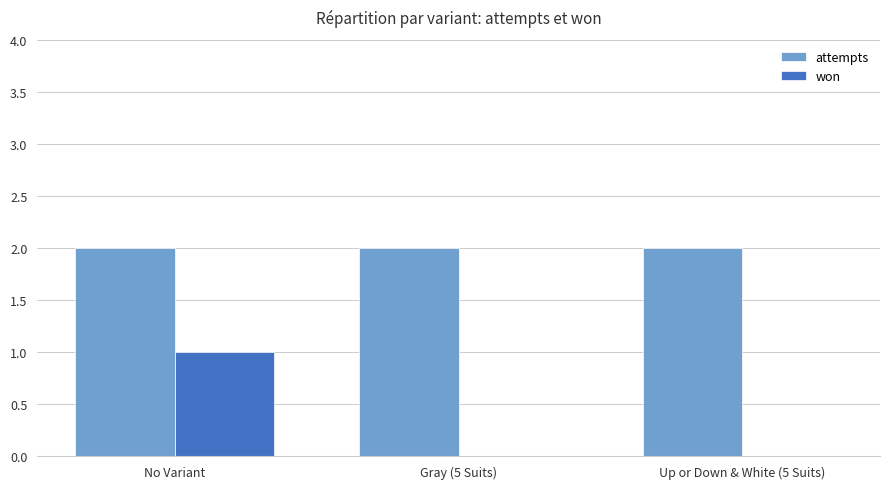

The value of attempts at Gray (5 Suits) is 2. True or false?

True